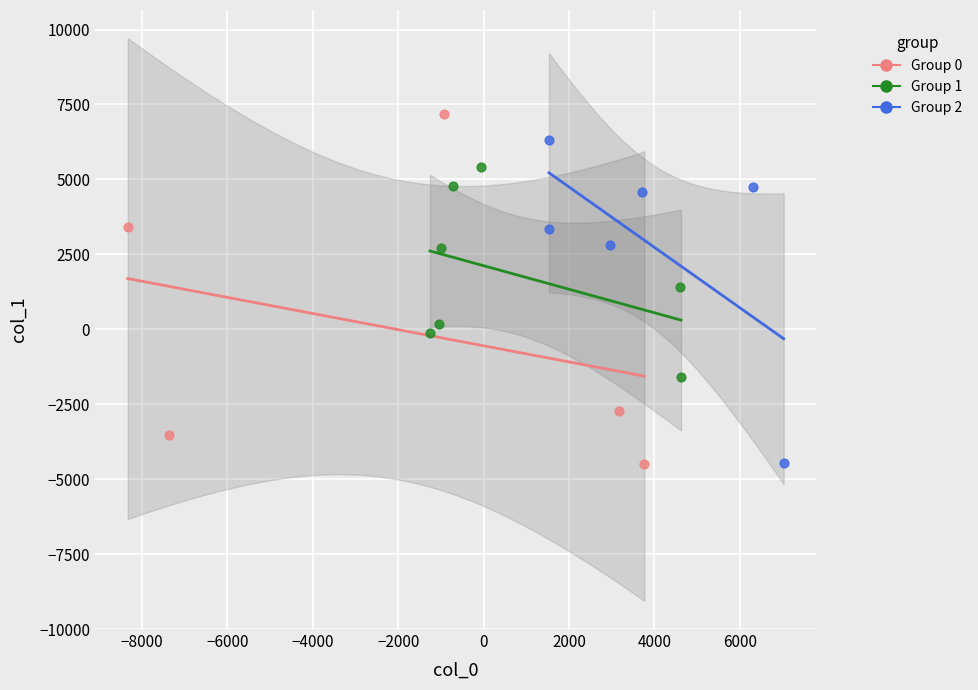

Which series reaches the maximum Y coordinate?

Group 0